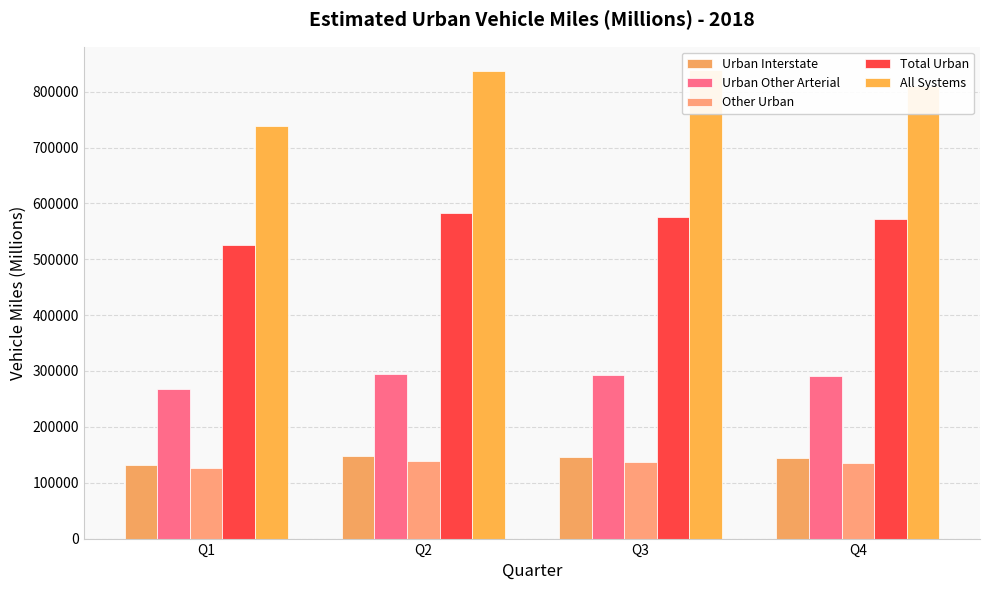

What is the difference between the maximum and minimum values in the Urban Interstate series?

17401